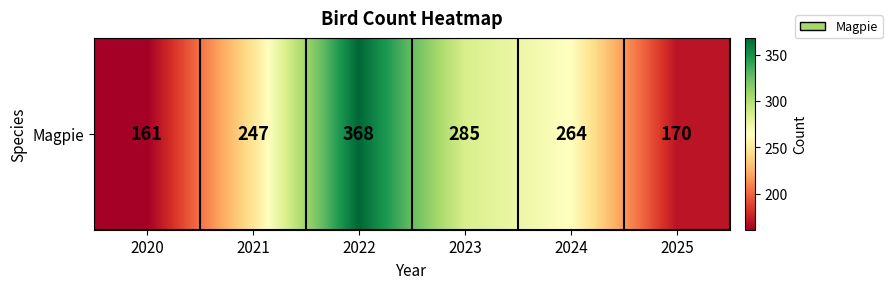

List the labels in order of value, largest first.

2022, 2023, 2024, 2021, 2025, 2020